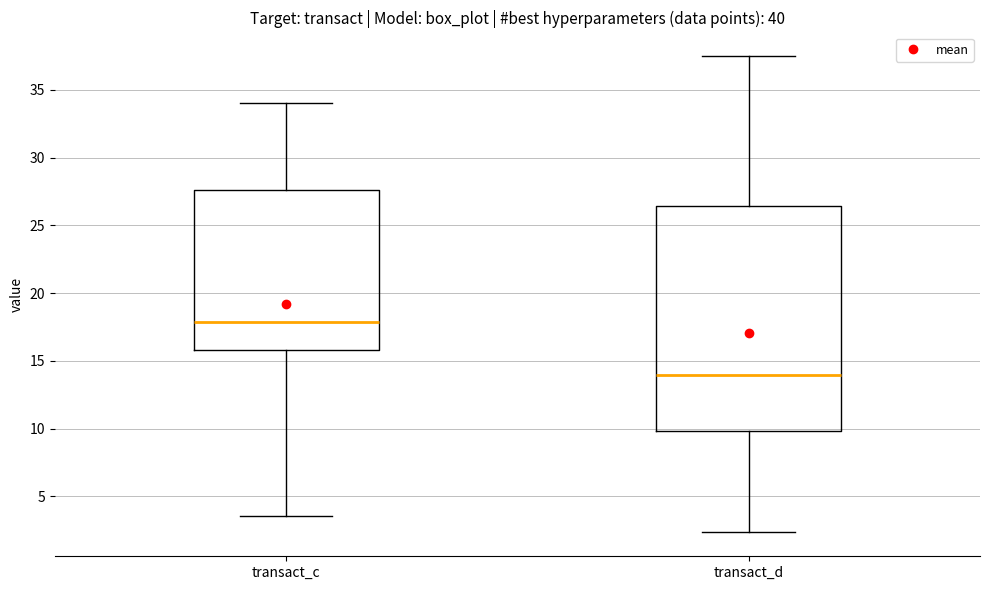

Which box has the lowest median line?

transact_d